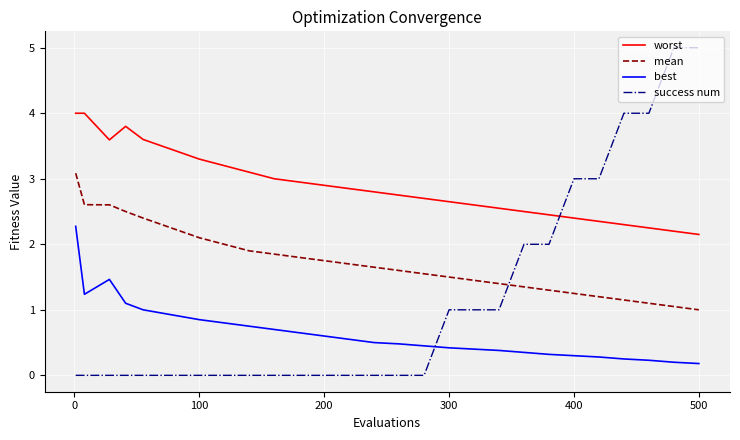

List the series in order of their overall mean, highest first.

worst, mean, success num, best